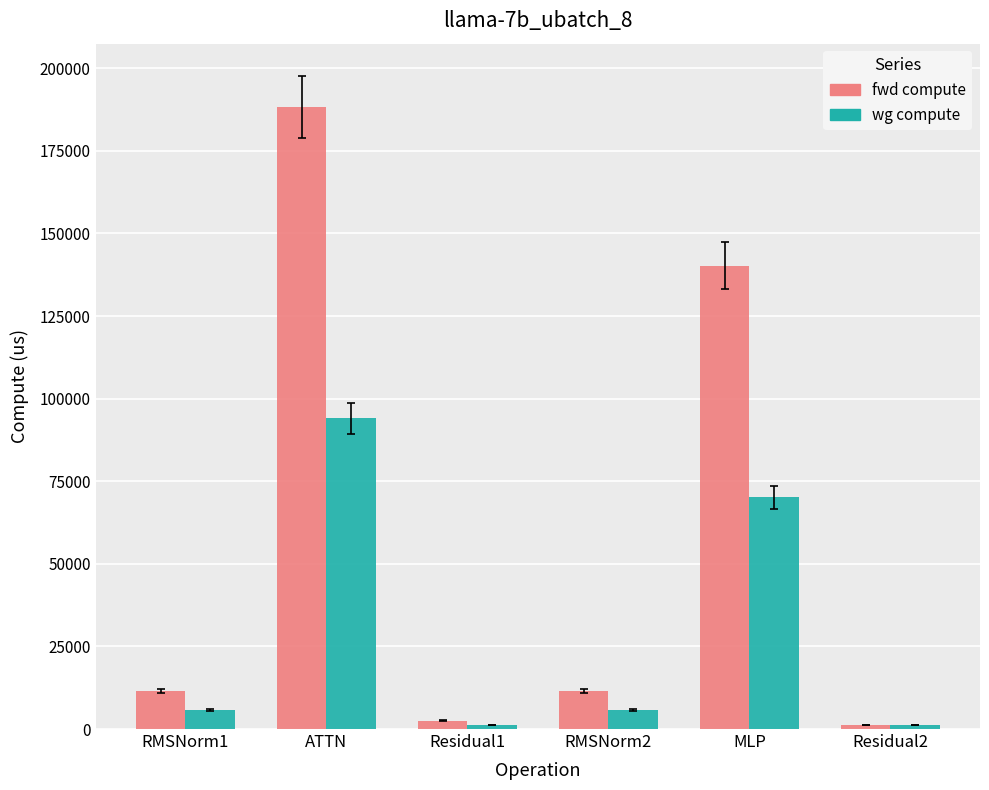

What is the label of the 5th bar from the right?

ATTN